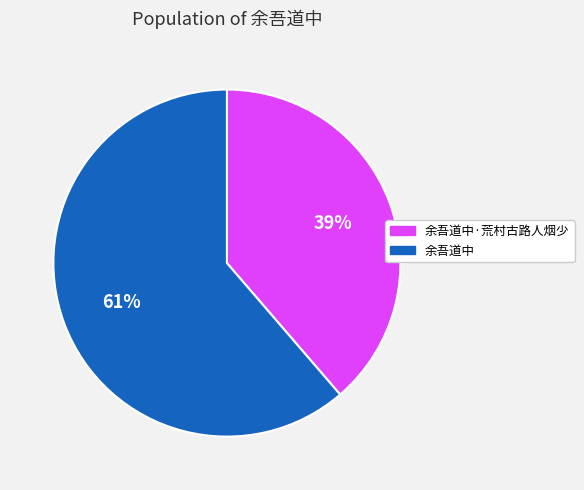

Rank the categories by value from lowest to highest.

余吾道中·荒村古路人烟少, 余吾道中